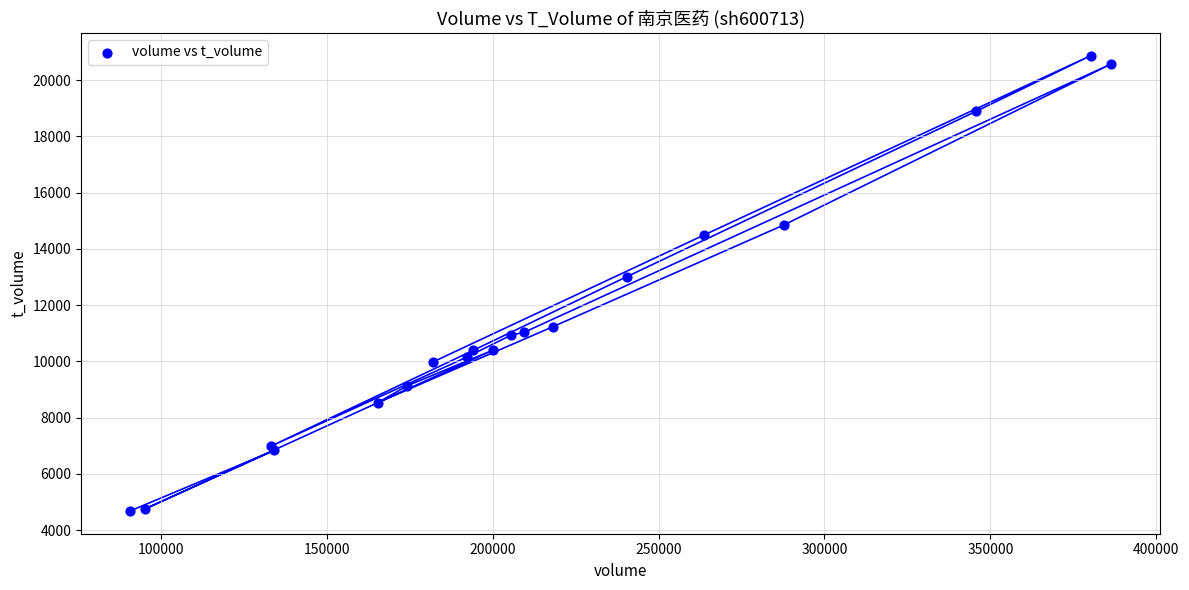

What Y value in the scatter plot is closest to 12773?

13009